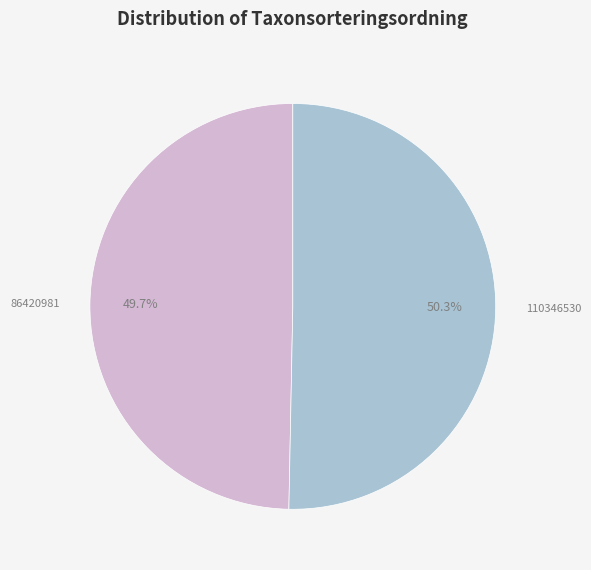

Does any single category account for the majority?

Yes